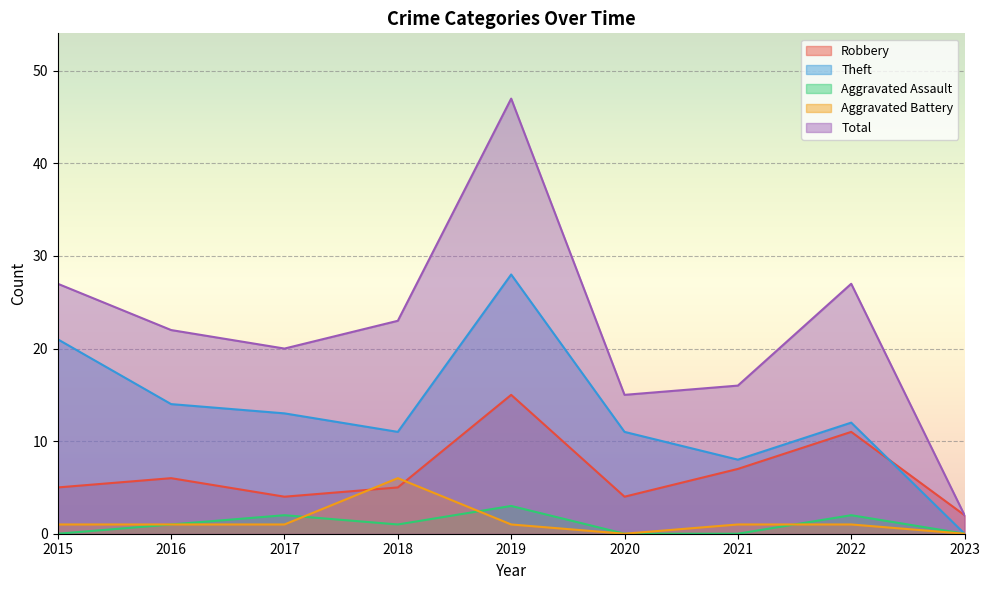

How many intersections are there between Robbery and Aggravated Battery?

2